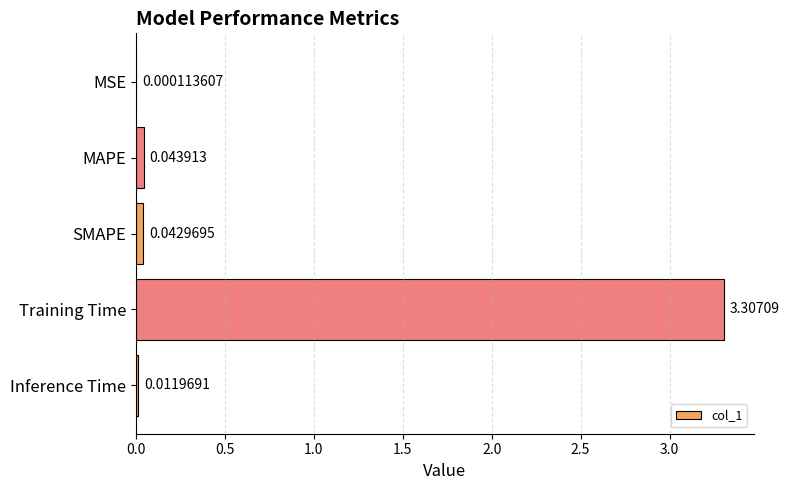

What is the greatest value displayed?

3.3